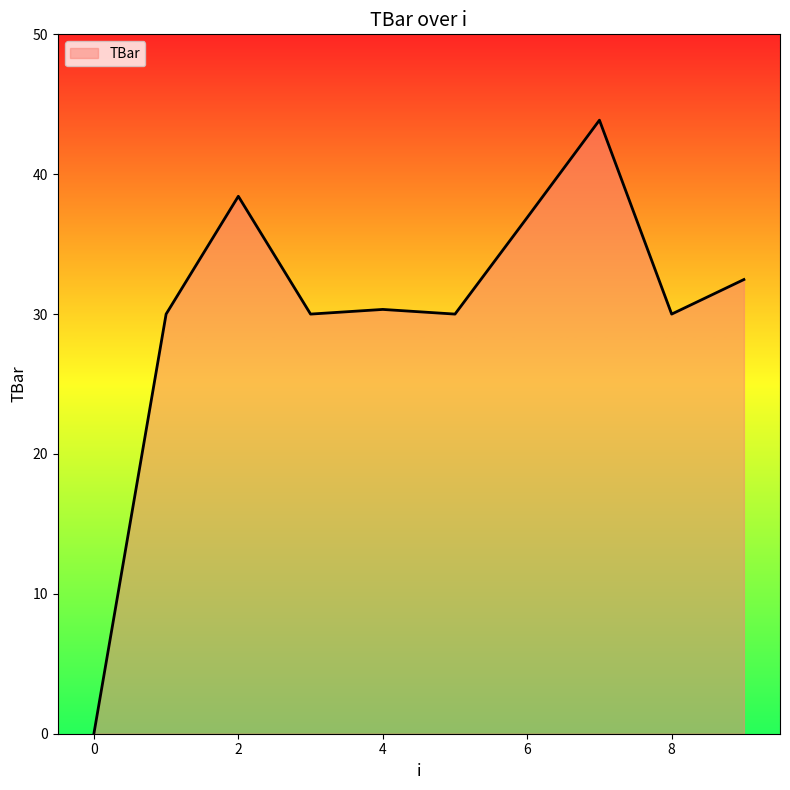

Does the chart display data point markers on the line(s)?

No